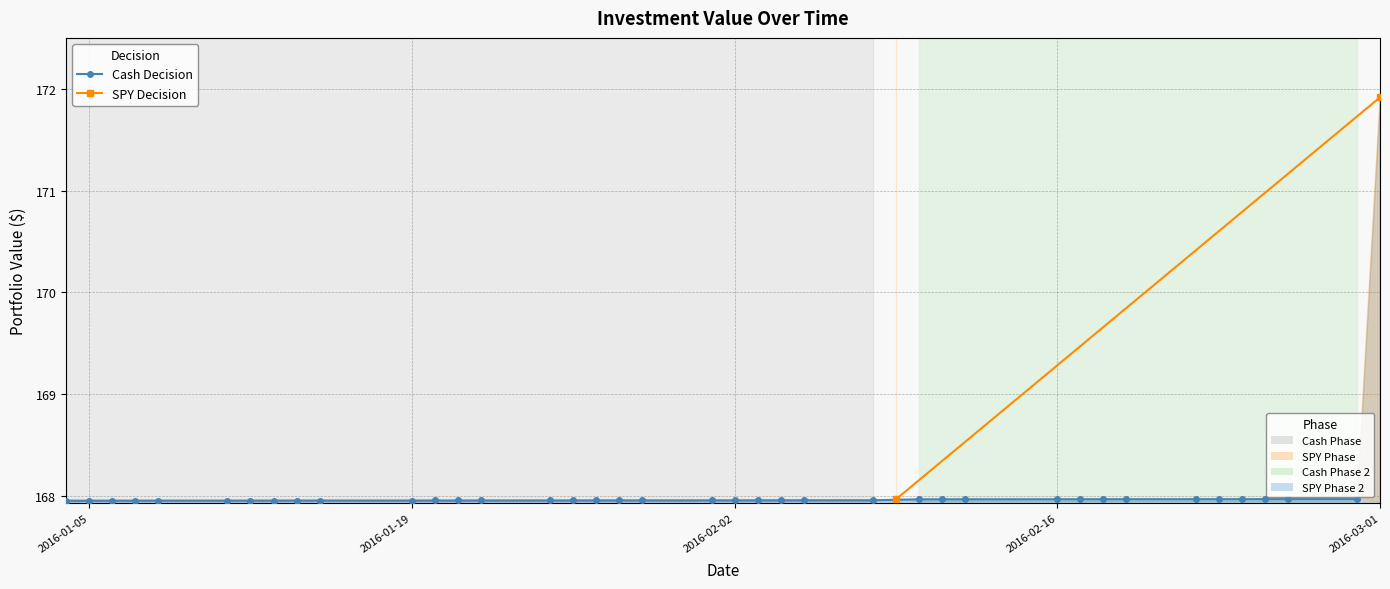

Count the number of categories in the chart.

40